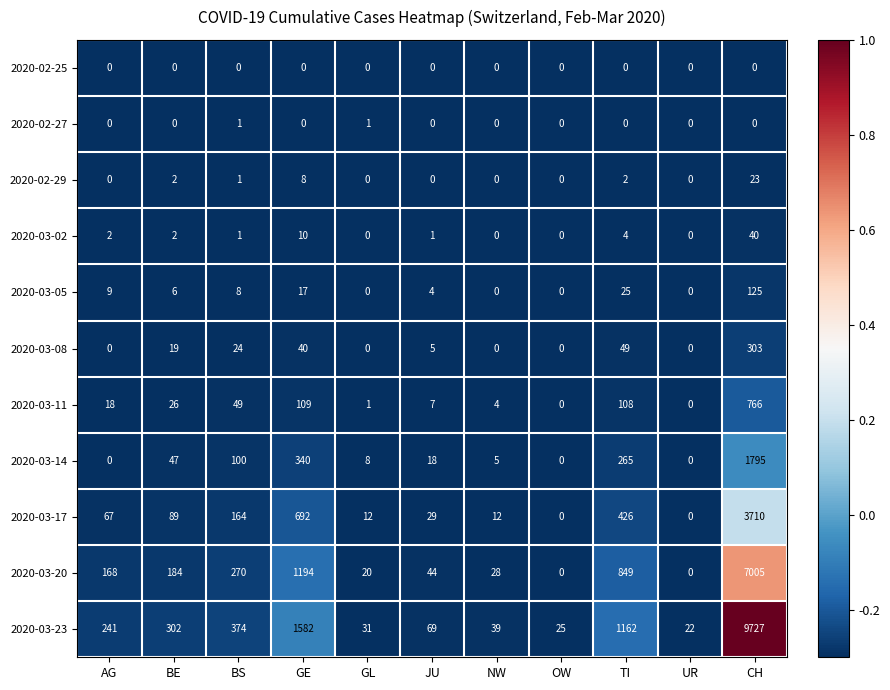

How many distinct data groups are displayed?

11